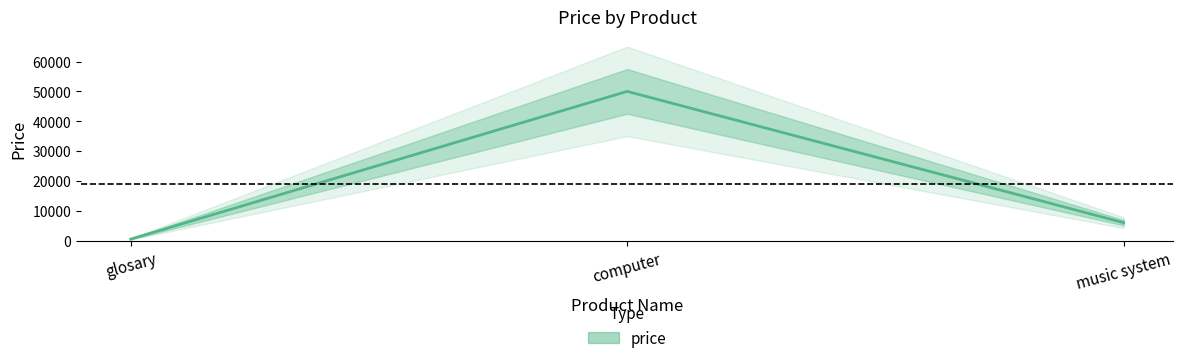

List the labels in order of value, largest first.

computer, music system, glosary